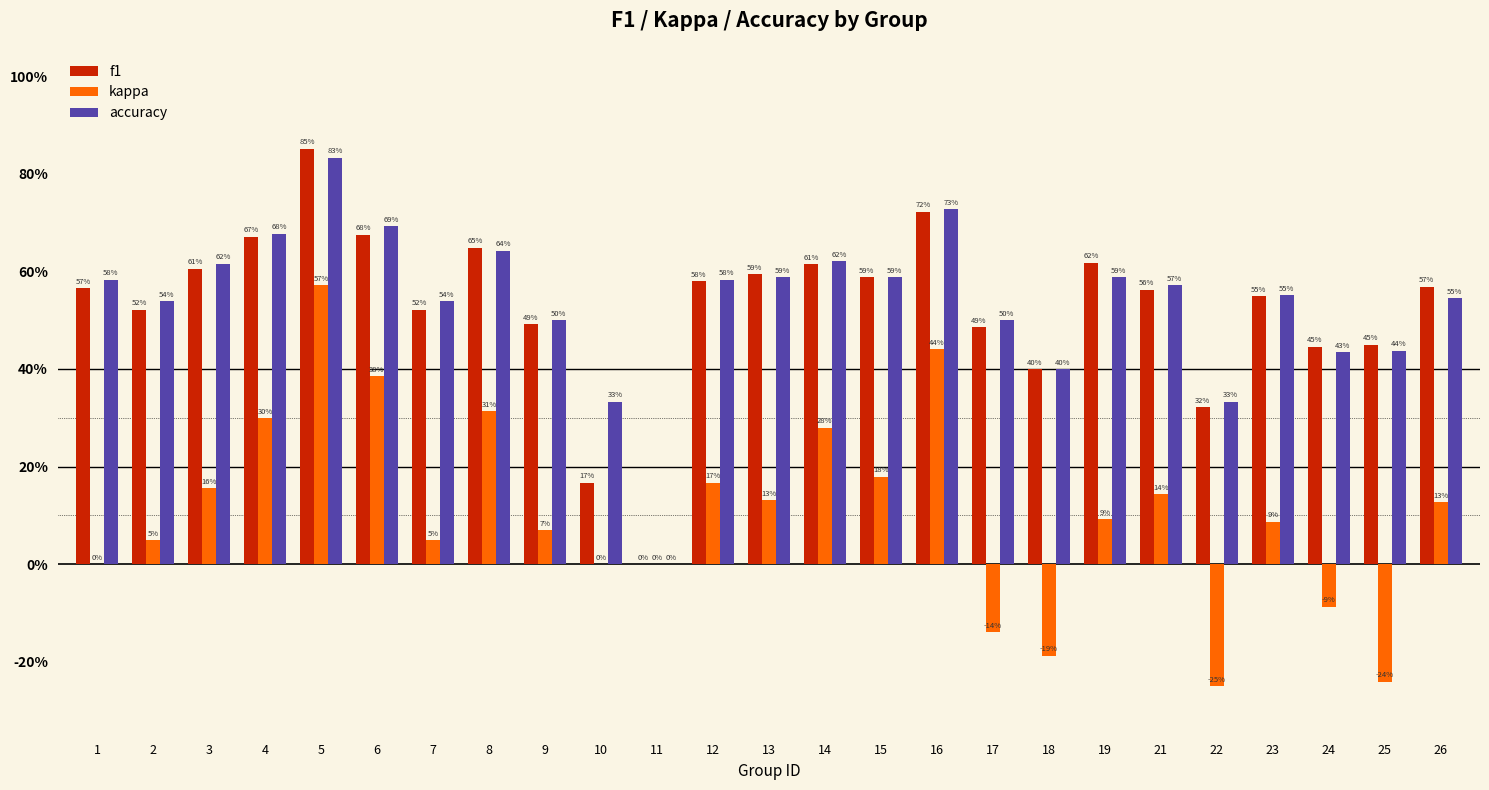

Are the bars horizontal?

No